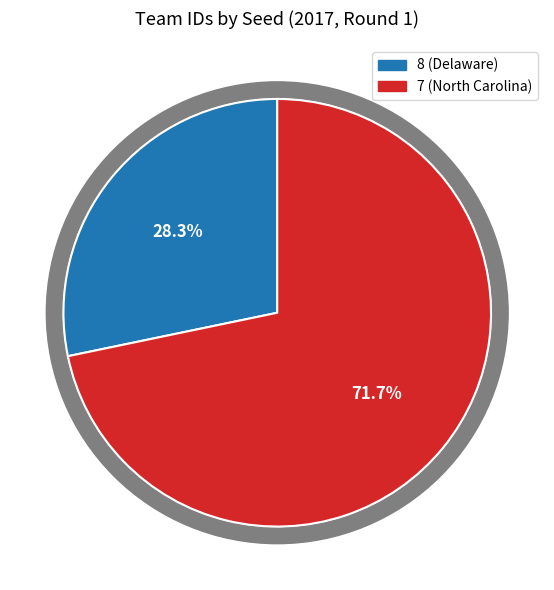

To the nearest percent, what is the combined percentage of 7 (North Carolina) and 8 (Delaware)?

100%